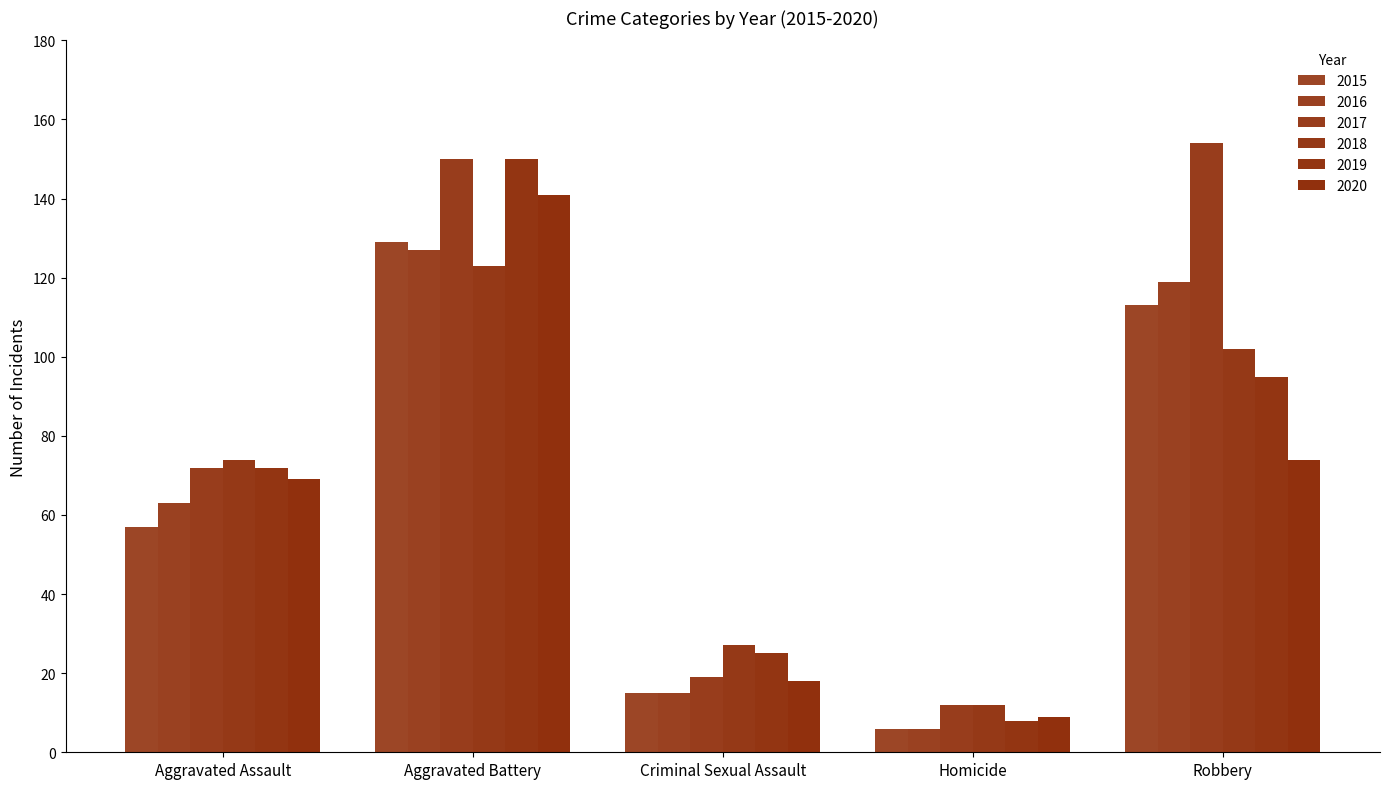

Reading left to right, transcribe all the data shown in this chart.

2015: 57	129	15	6	113
2016: 63	127	15	6	119
2017: 72	150	19	12	154
2018: 74	123	27	12	102
2019: 72	150	25	8	95
2020: 69	141	18	9	74